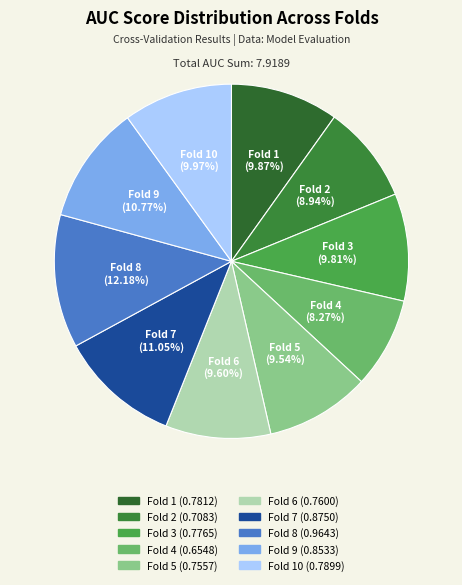

How many segments does this pie chart have?

10